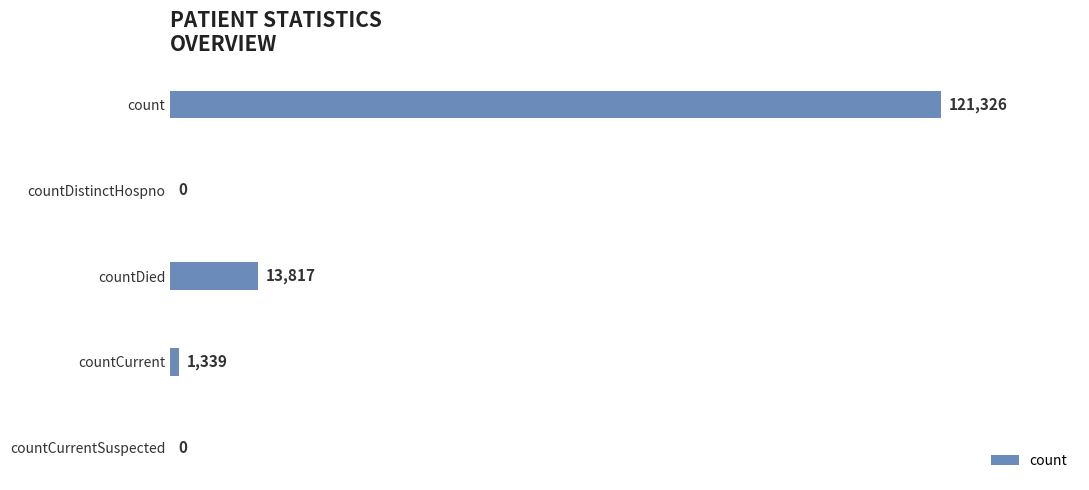

What is the greatest value displayed?

121326